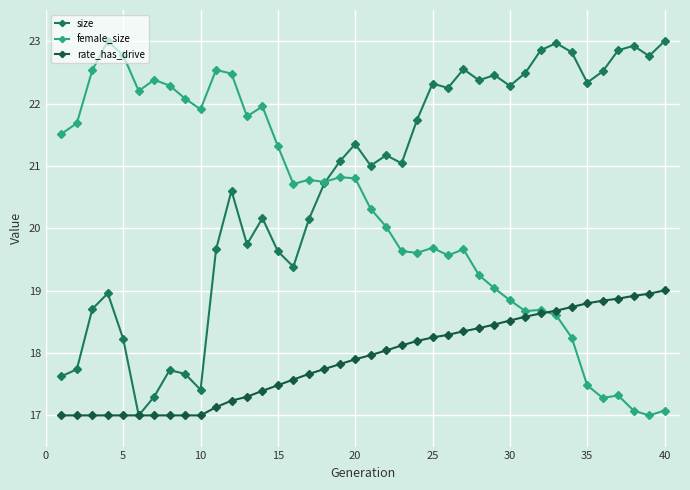

Which series has the largest total across all categories?

size